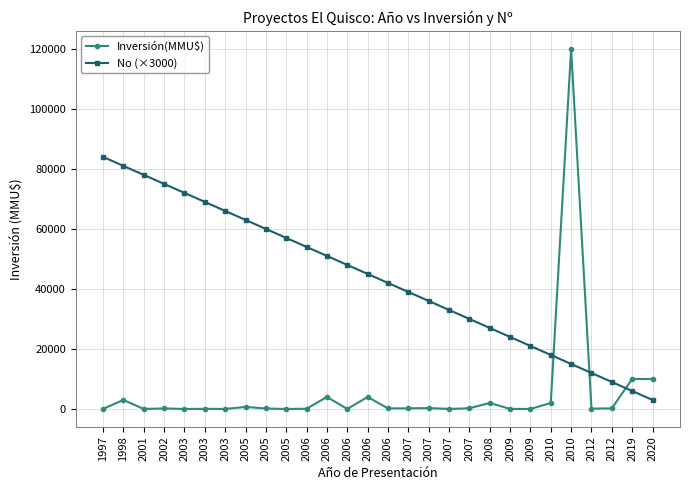

Count the number of categories in the chart.

28